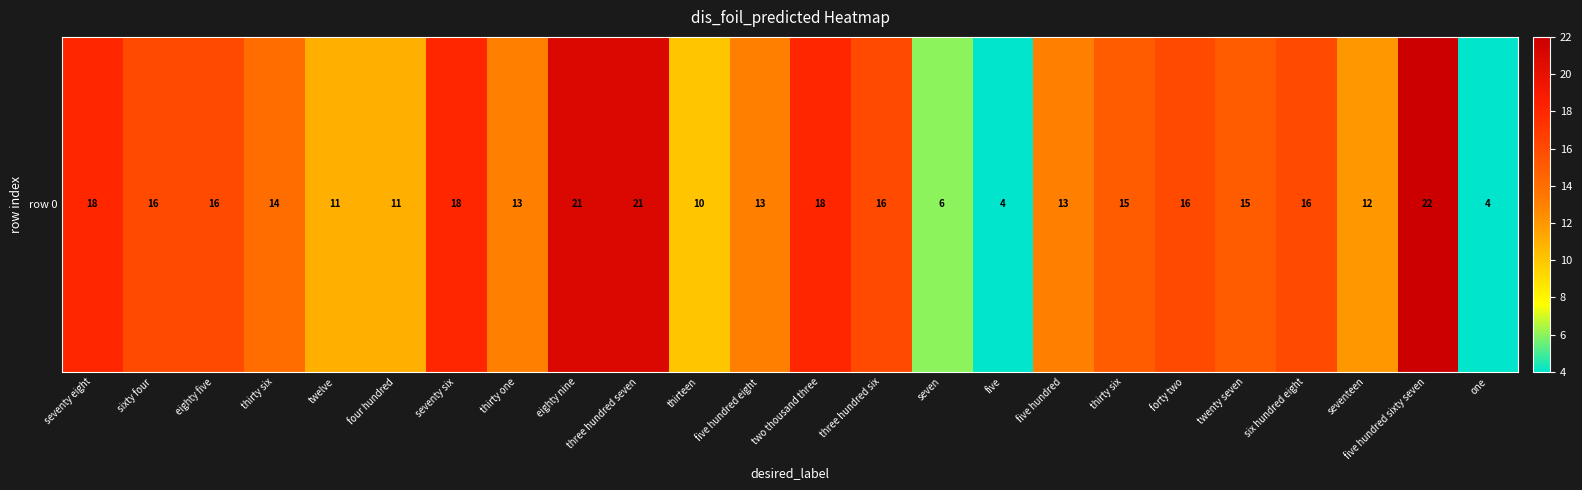

At which label is the value closest to 13?

thirty one